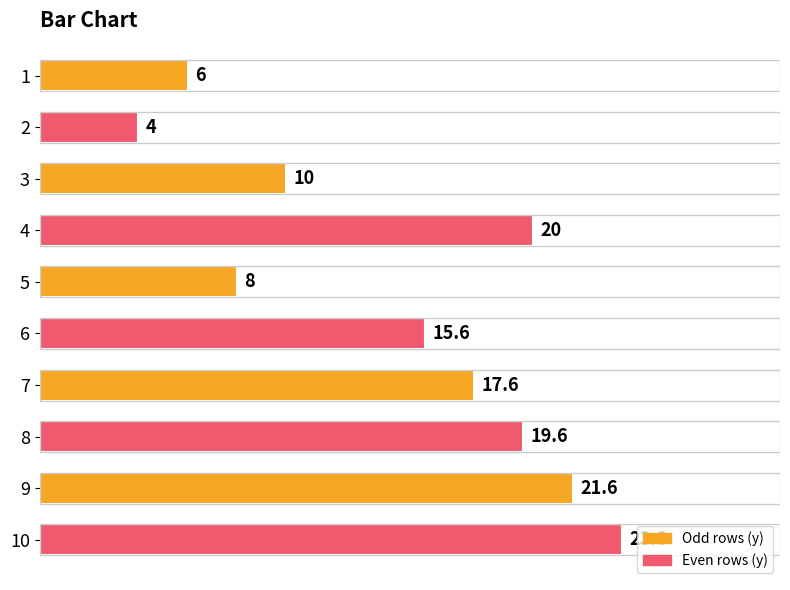

True or false: the data shows 23.6 at 10.

True